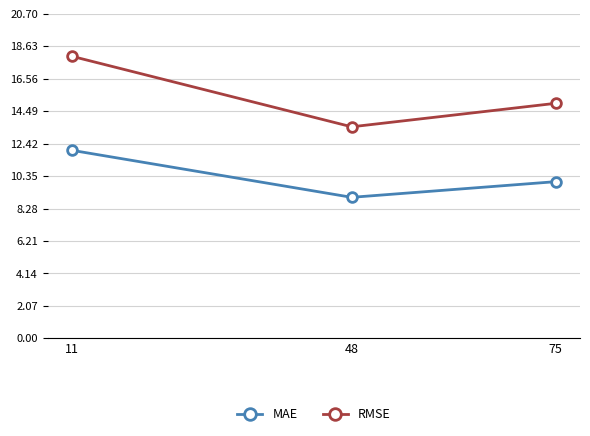

Is it true that RMSE equals 15.0 at 75?

True